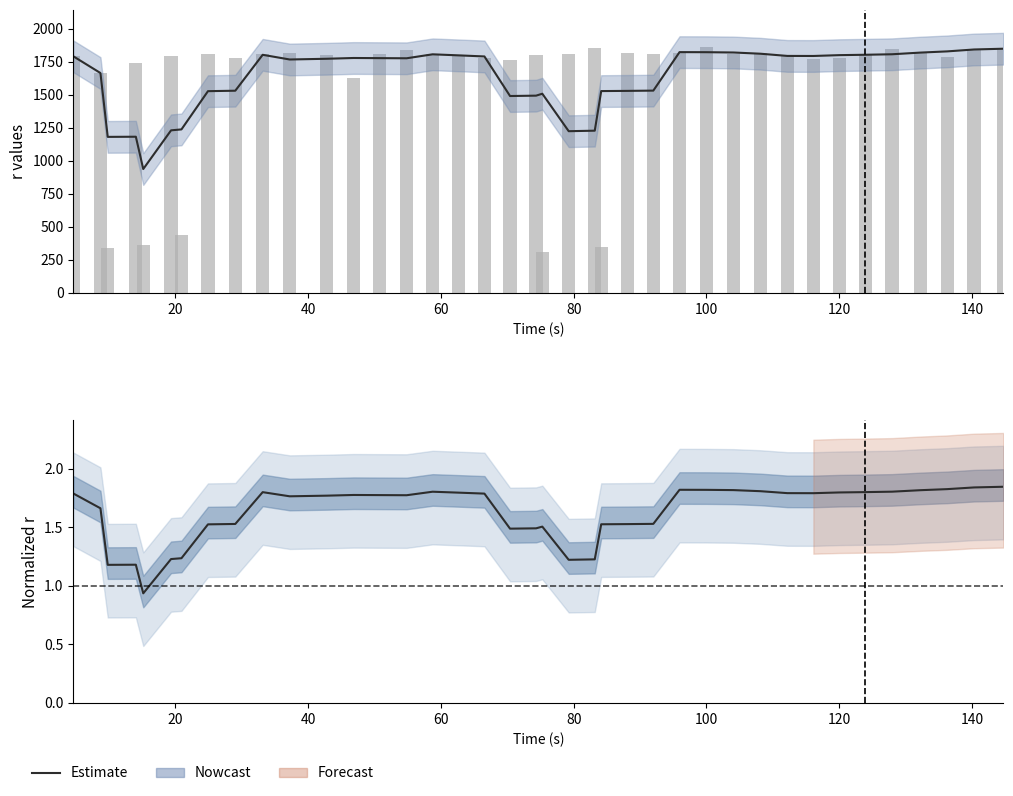

What is the label of the 19th bar from the right?

20